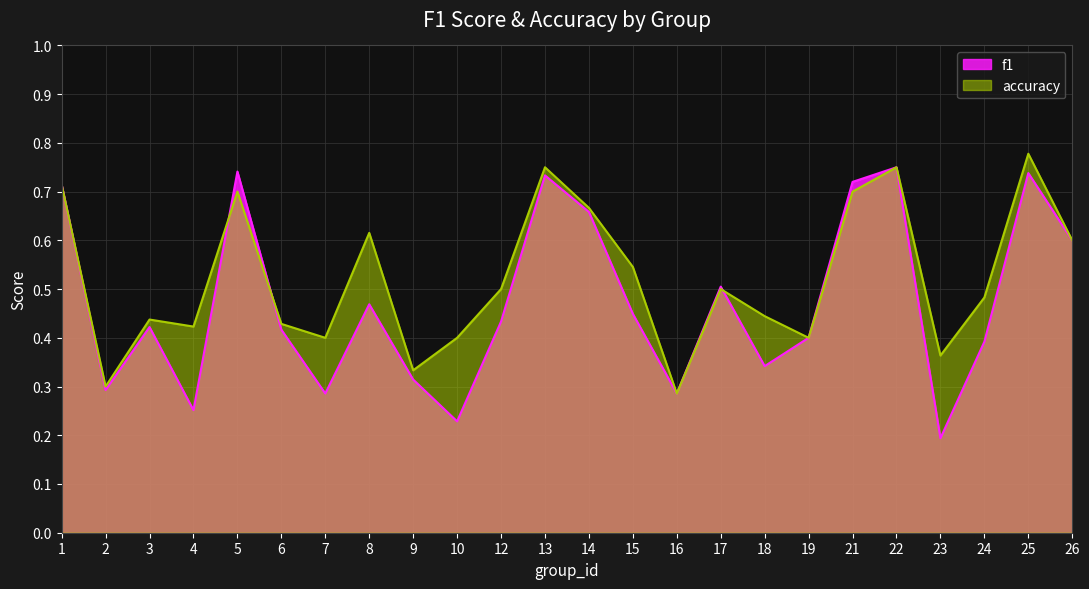

Rank the categories by accuracy value from highest to lowest.

25, 13, 22, 1, 5, 21, 14, 8, 26, 15, 12, 17, 24, 18, 3, 6, 4, 7, 10, 19, 23, 9, 2, 16